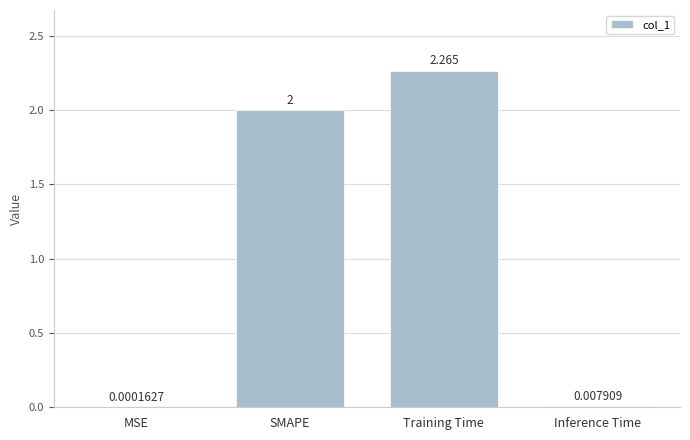

Where is the data nearest to the value 1?

Inference Time